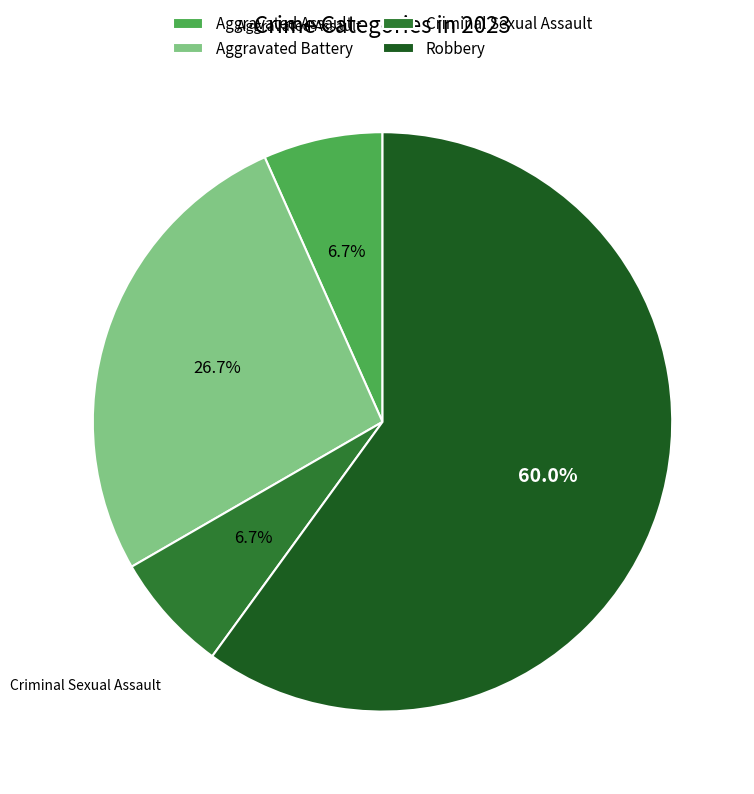

Which has a higher value, Aggravated Battery or Aggravated Assault?

Aggravated Battery